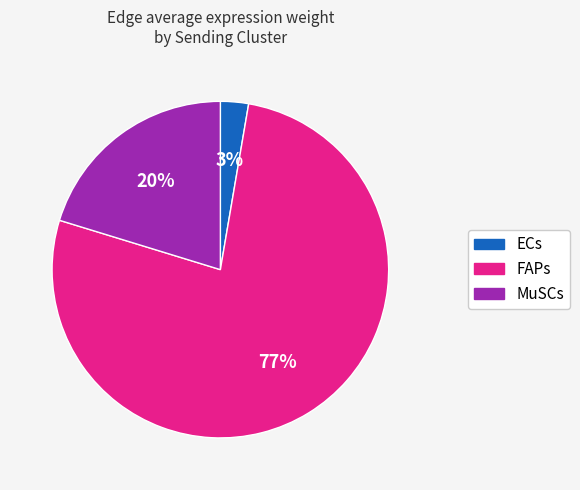

Is ECs the majority of the pie?

No